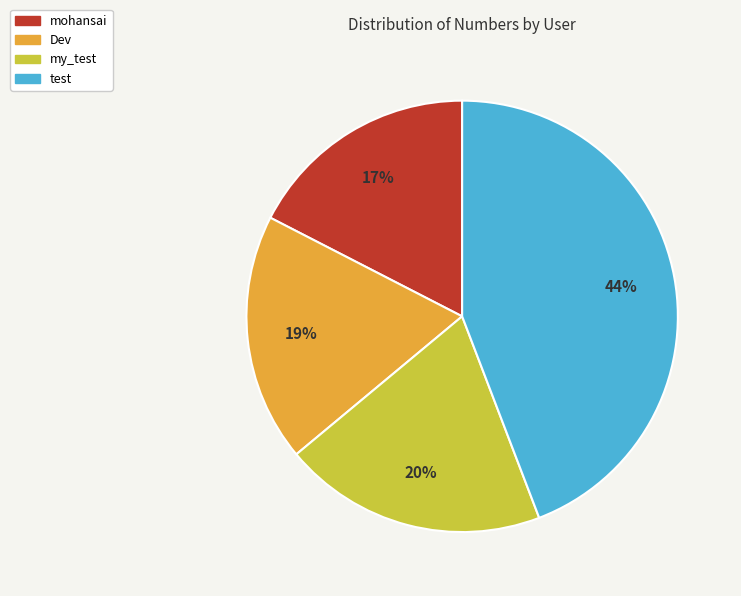

Does any single category account for the majority?

No